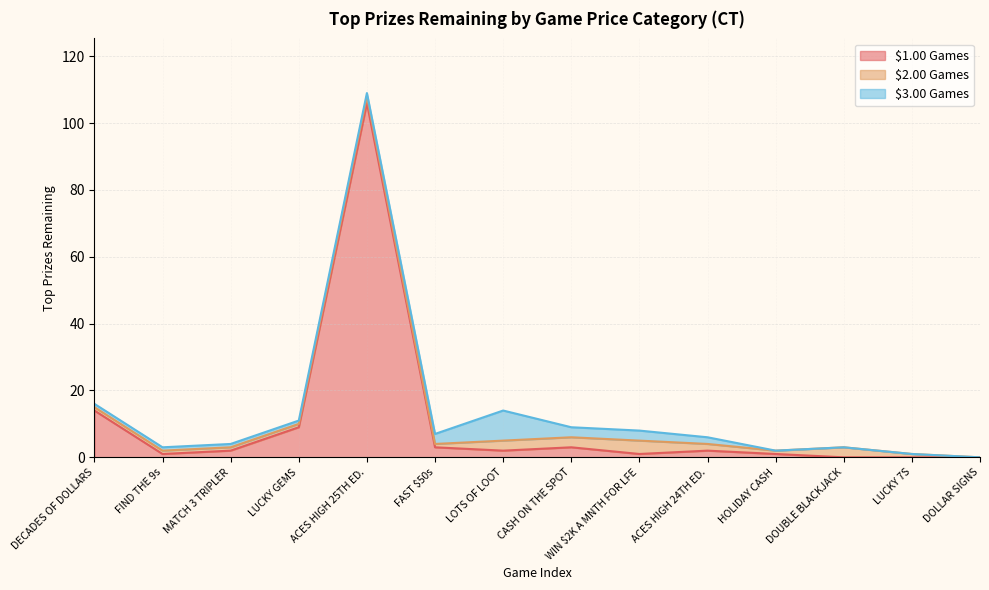

What are all the series names shown in the legend?

$1.00 Games, $2.00 Games, $3.00 Games